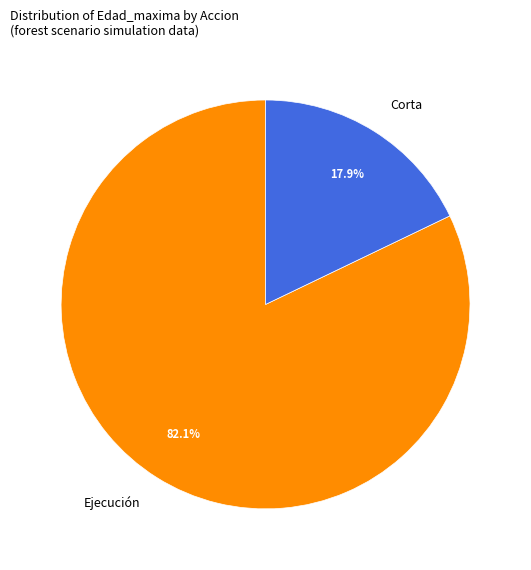

Which category accounts for the majority?

Ejecución